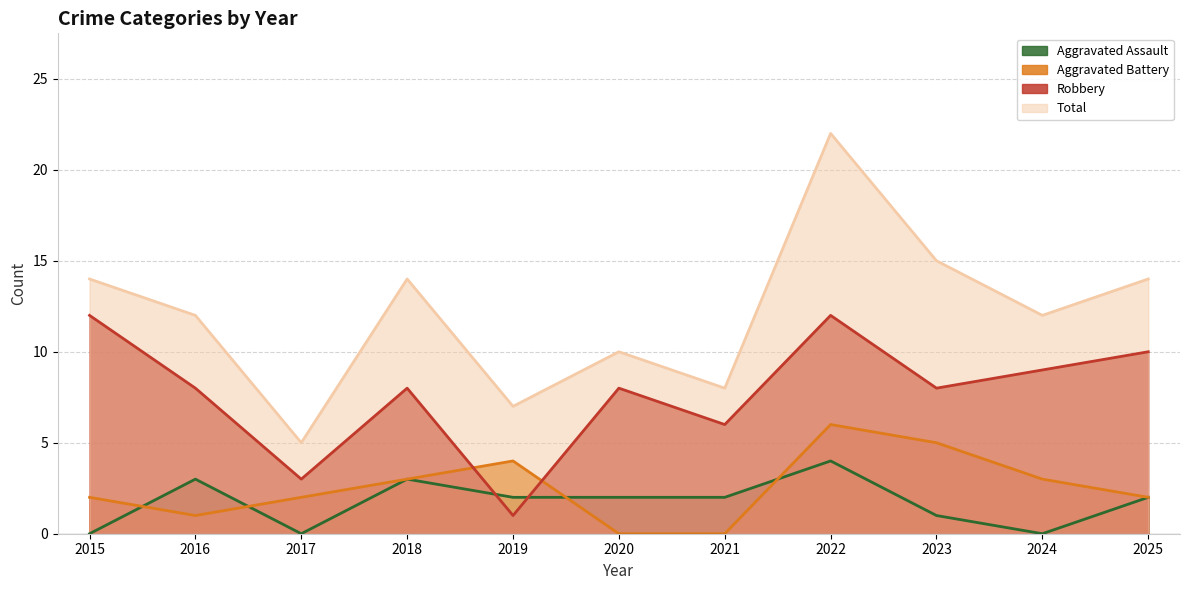

Which series has the widest spread of values?

Total